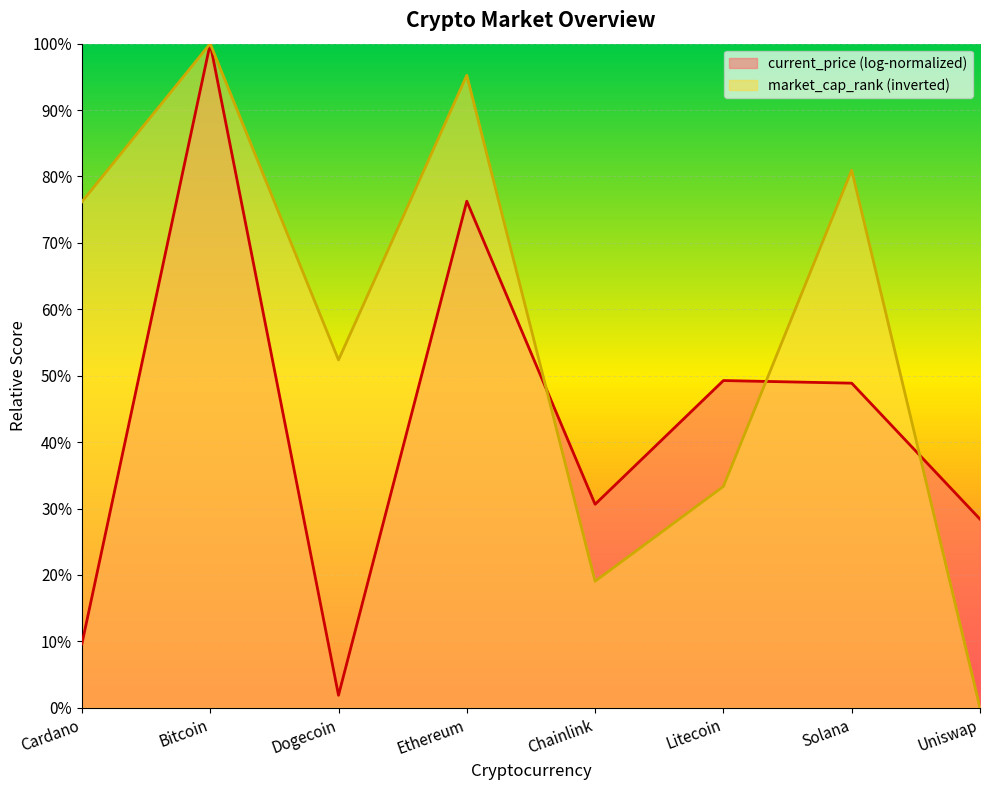

List the series in order of their overall mean, highest first.

market_cap_rank (inverted), current_price (log-normalized)